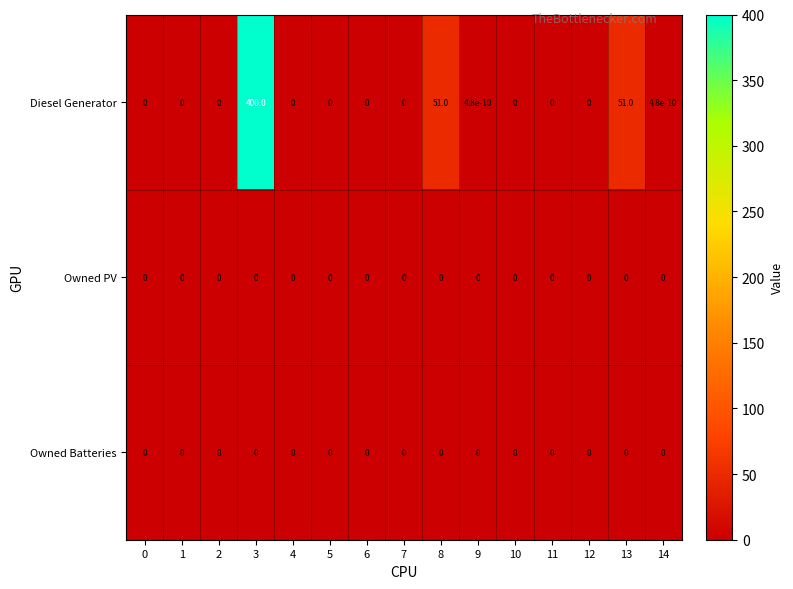

How many categories are shown in the chart?

15